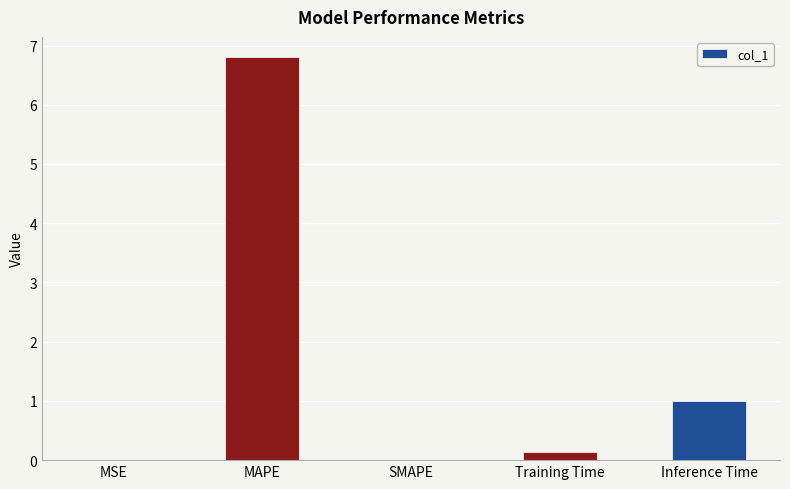

True or false: the data shows 0.1 at Training Time.

True